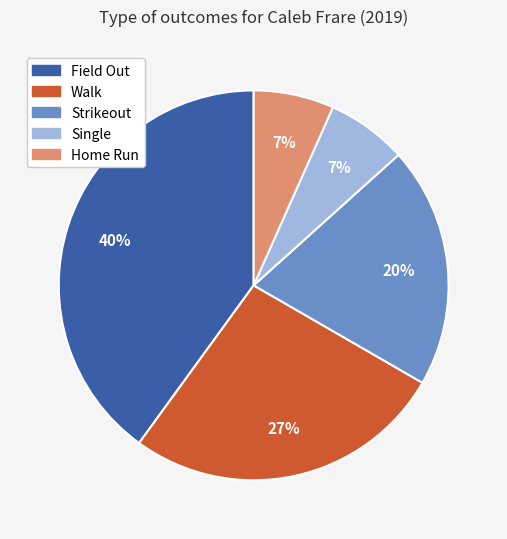

To the nearest percent, what portion does Walk represent?

27%